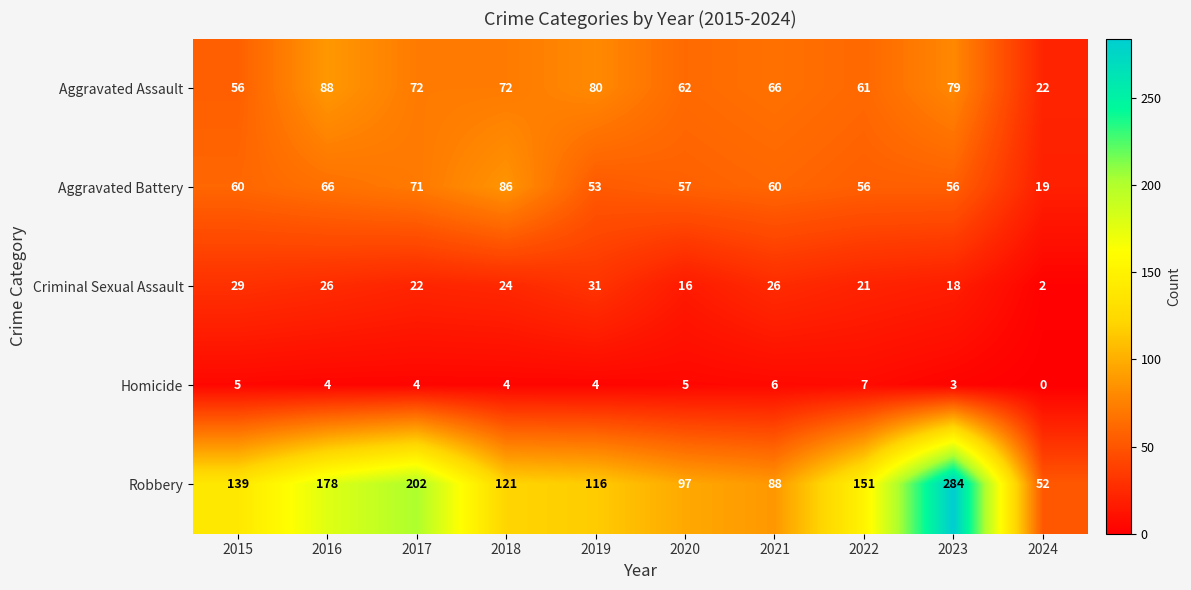

Rank the series at 2024 from lowest to highest value.

Homicide, Criminal Sexual Assault, Aggravated Battery, Aggravated Assault, Robbery